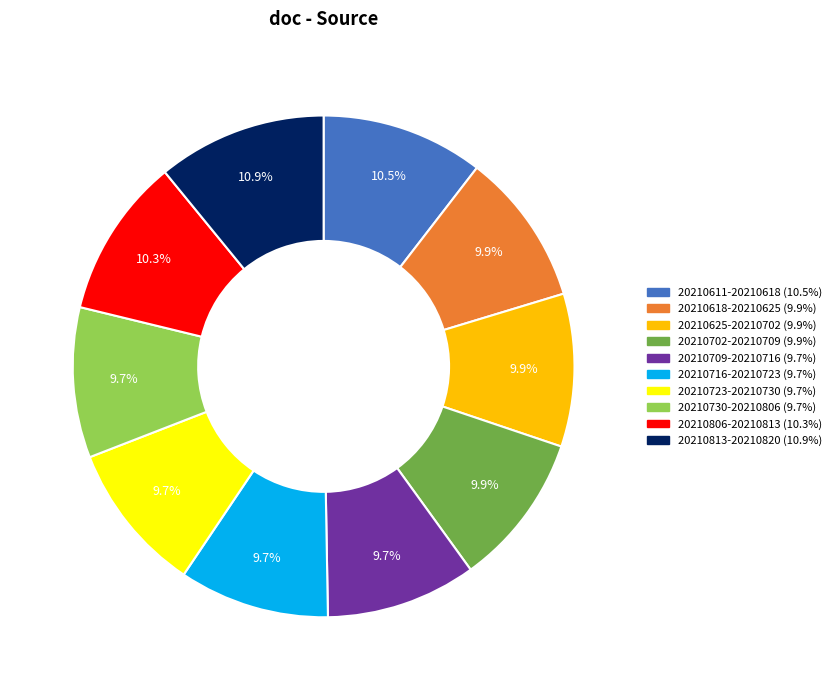

To the nearest percent, what portion does 20210723-20210730 represent?

10%